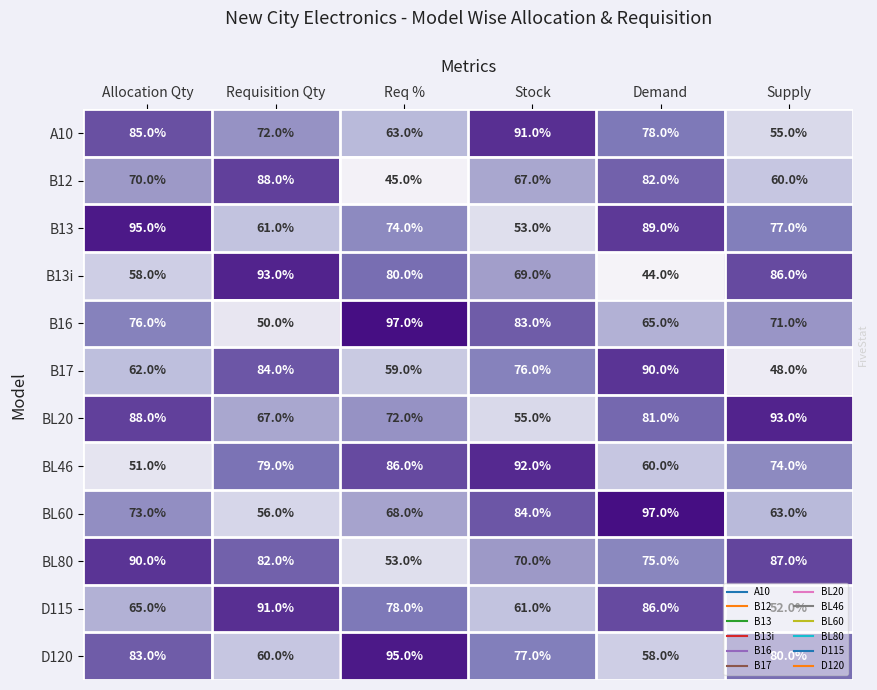

At which label does BL20 first exceed 81?

Allocation Qty